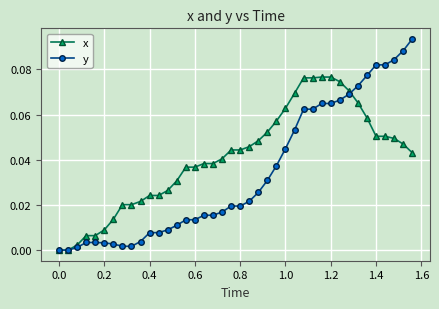

Rank the series by their average value, from highest to lowest.

x, y